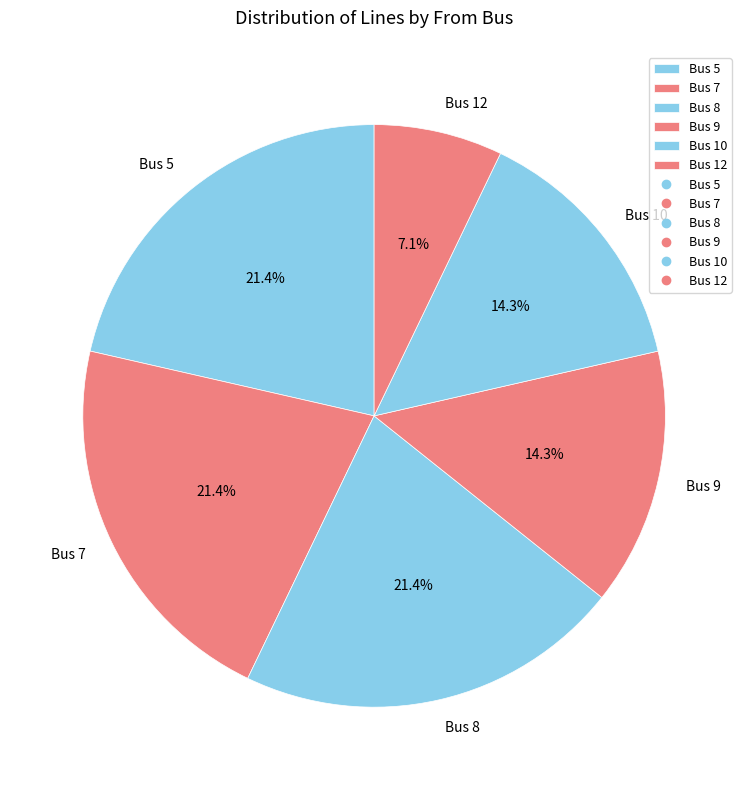

Approximately how many times larger is the value at Bus 9 compared to Bus 12?

2.0